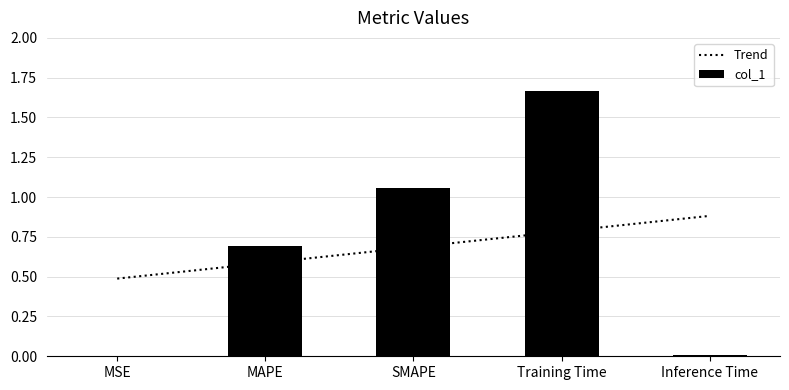

What is the value of the 4th bar from the left?

1.7